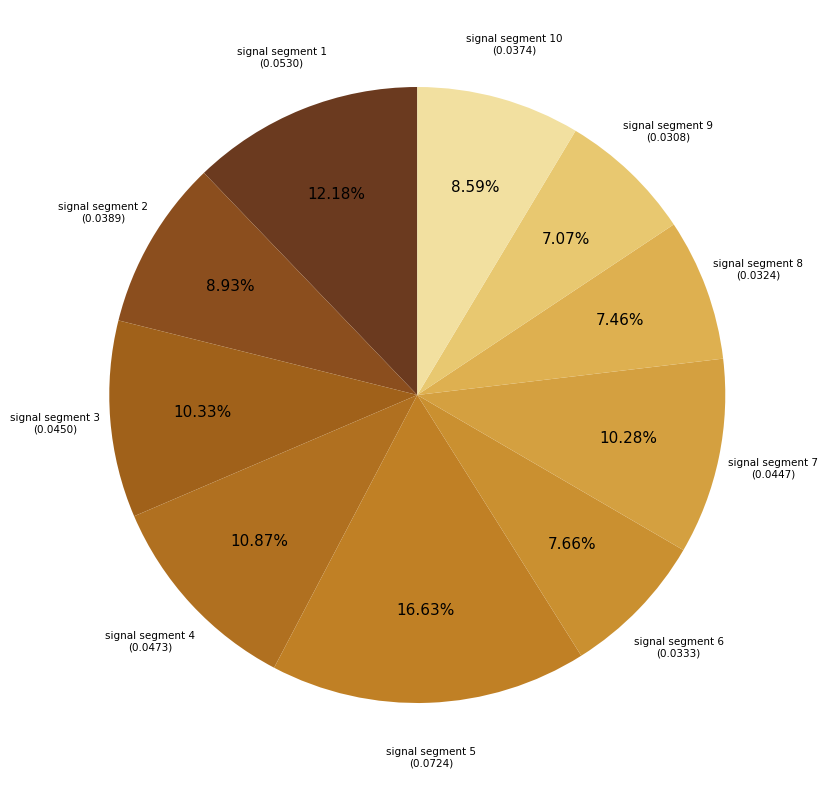

Which slice is the largest?

signal segment 5